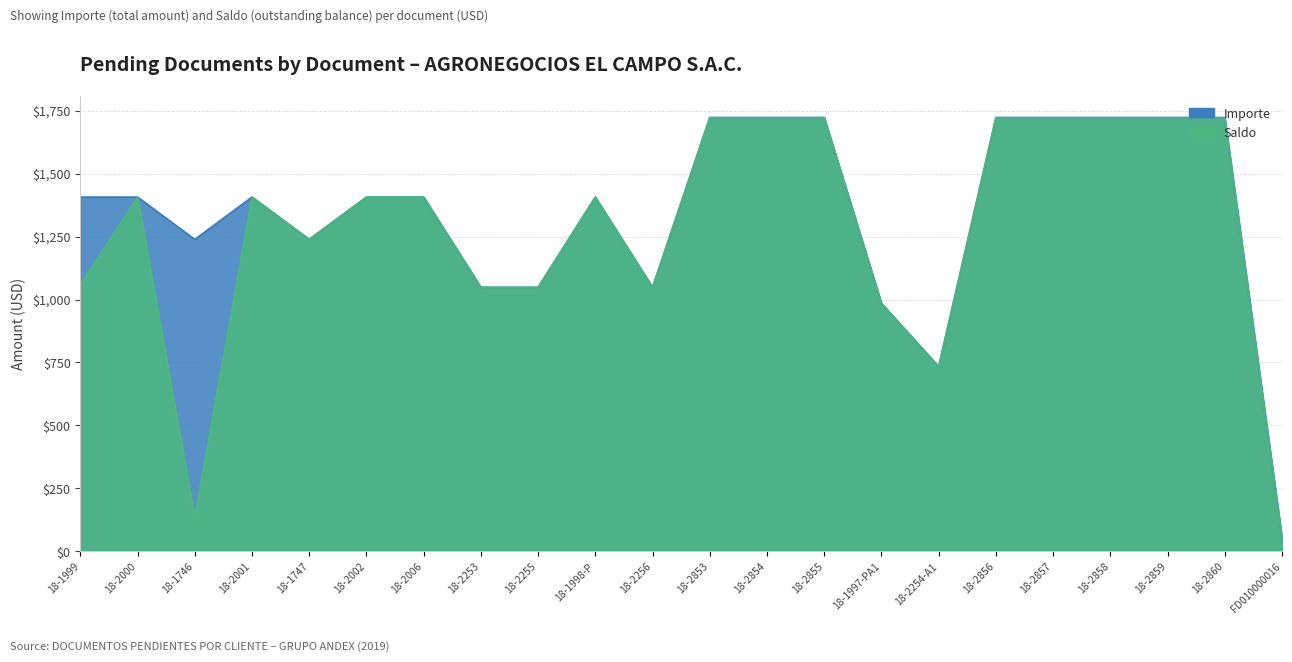

What is the label of the 14th point from the right?

18-2255